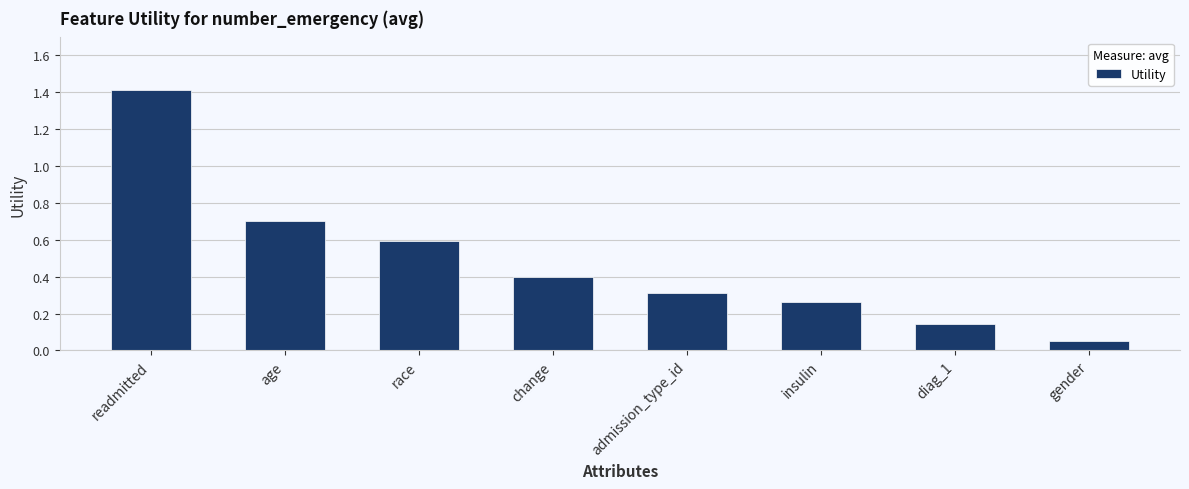

What is the maximum value shown in the chart?

1.4